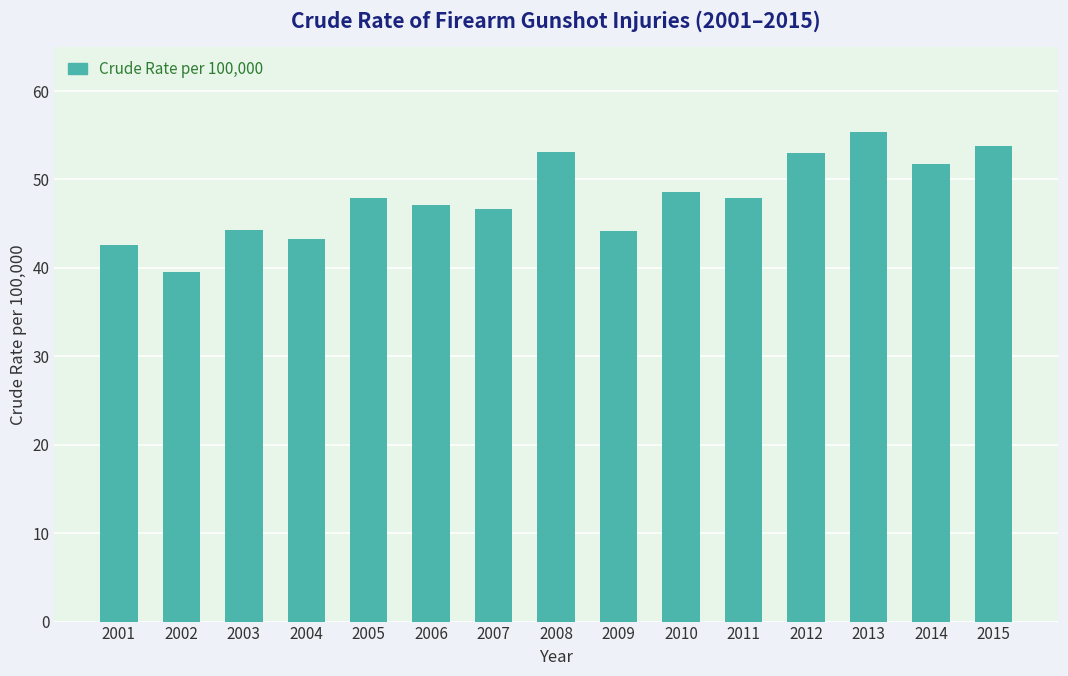

What is the ratio of the value at 2011 to the value at 2007?

1.0